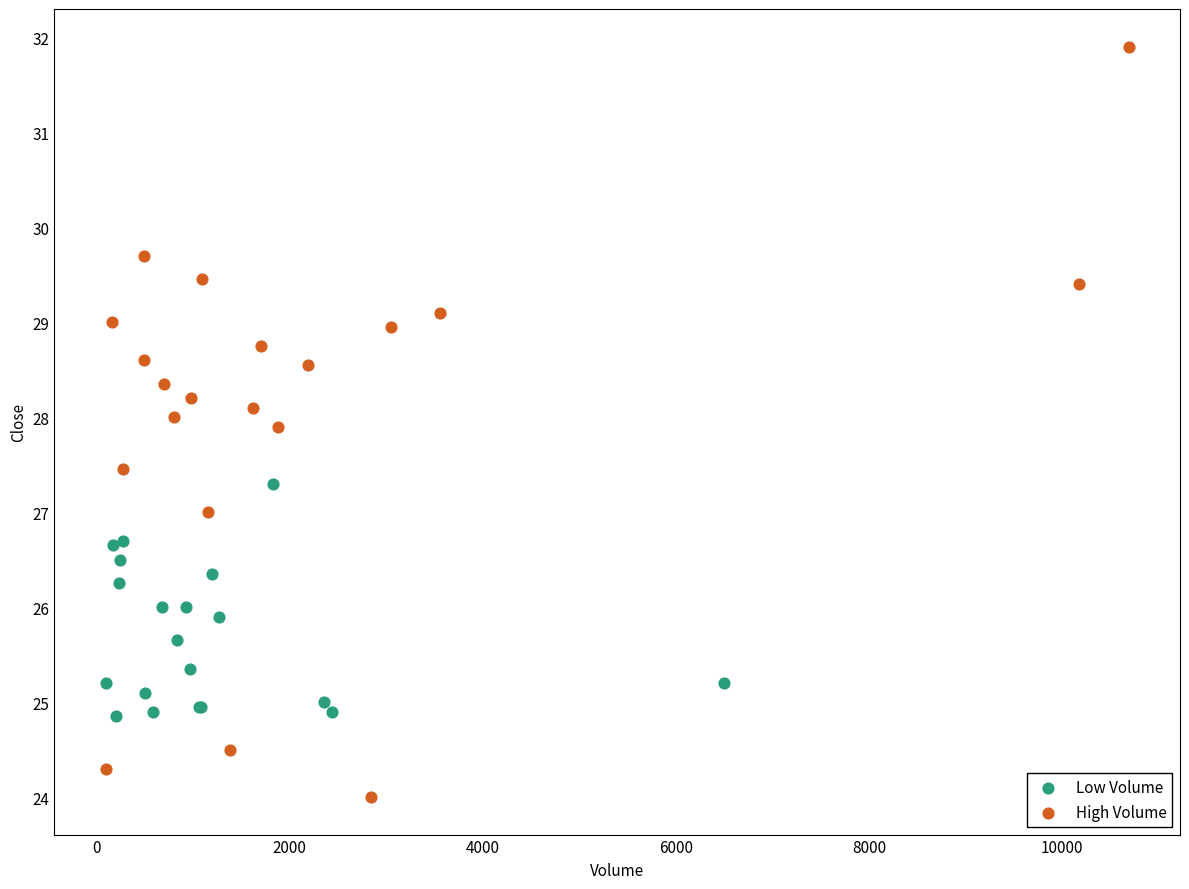

Which series contains the highest Y value?

High Volume